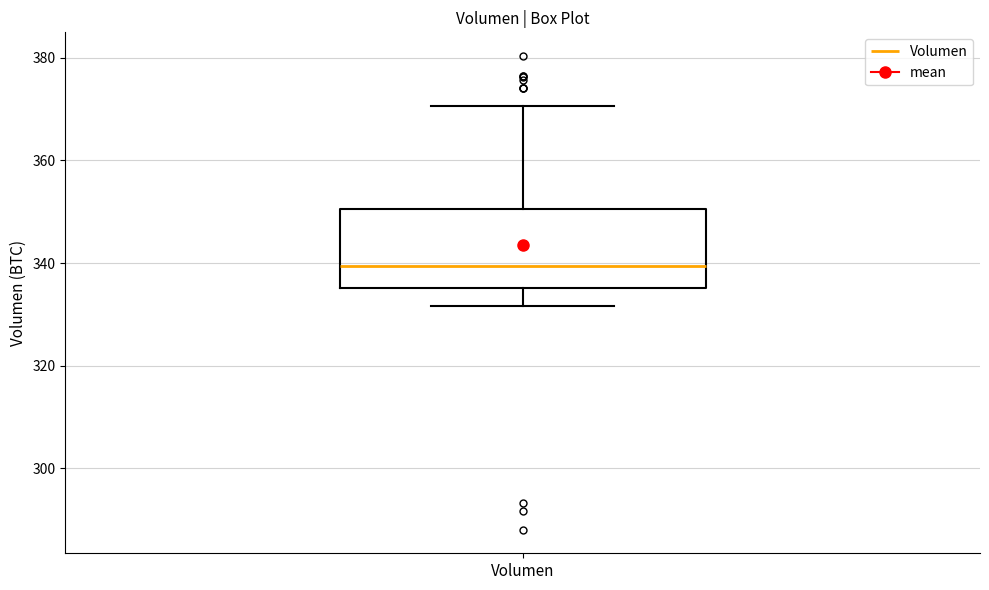

Read this box plot against the y-axis: the position of the median line, the range covered by the box, and the ends of both whiskers. The values are not printed on the chart, so give them approximately, as read against the axis.

median 340, box 336 to 350, whiskers 332 to 370